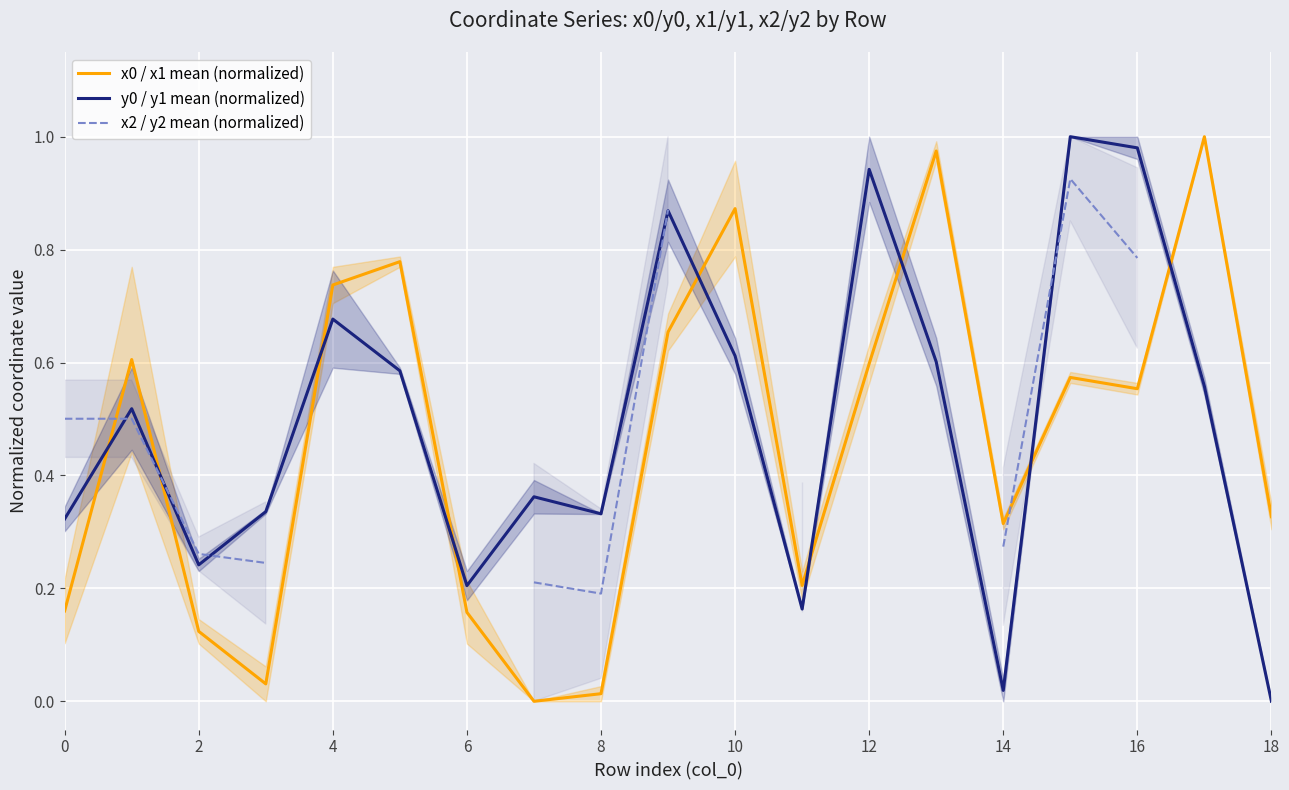

Is it true that x0 / x1 mean (normalized) equals 0.8 at 16?

False